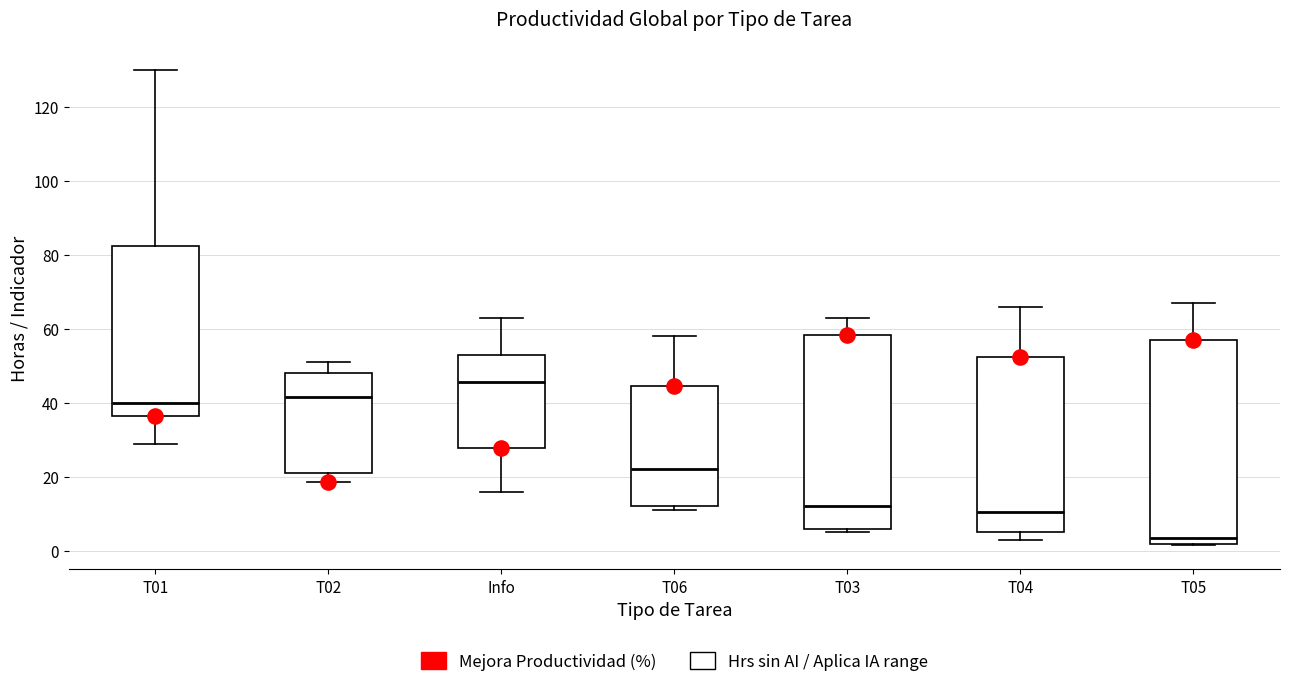

Comparing the boxes themselves (not the whiskers), which one is the tallest?

T05